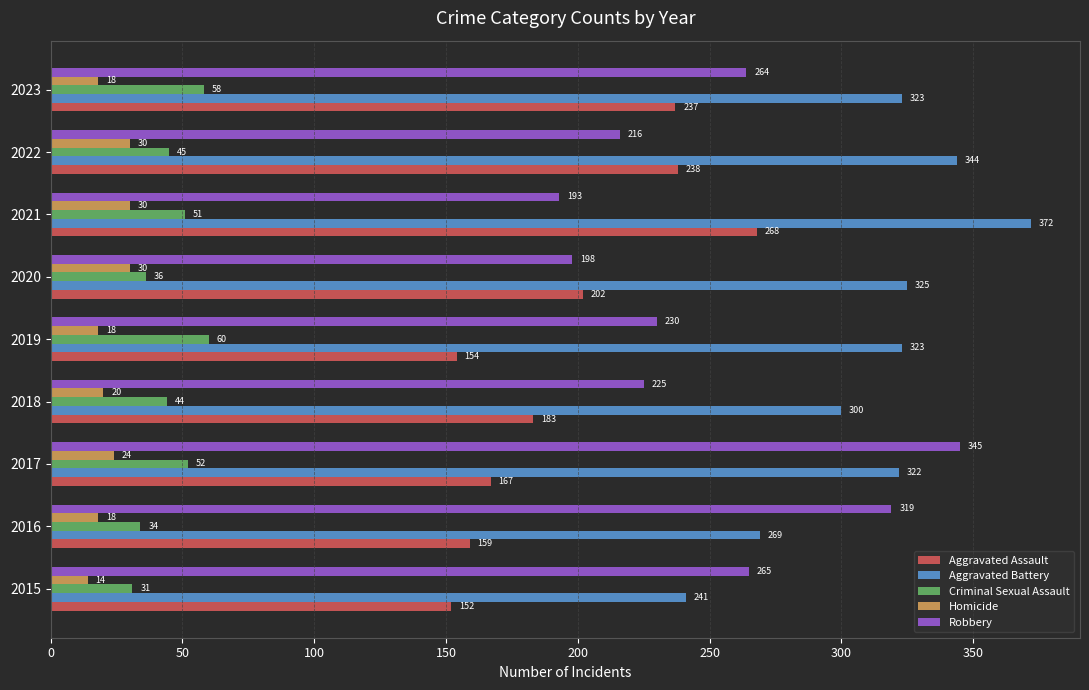

What is the maximum value shown in the chart?

372